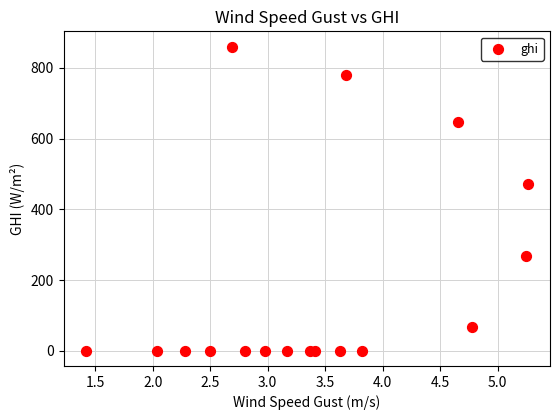

What Y value in the scatter plot is closest to 430?

471.8